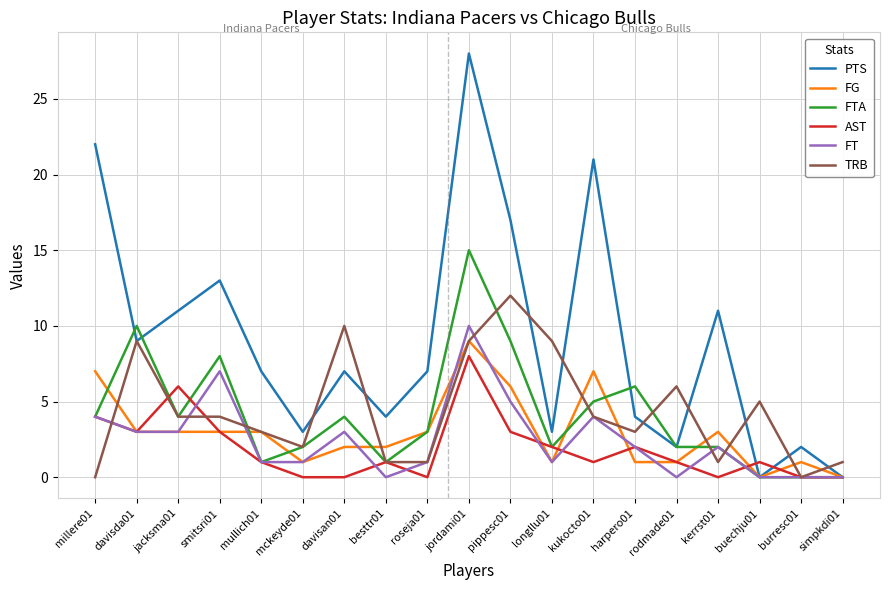

What is the sum of all TRB values?

84